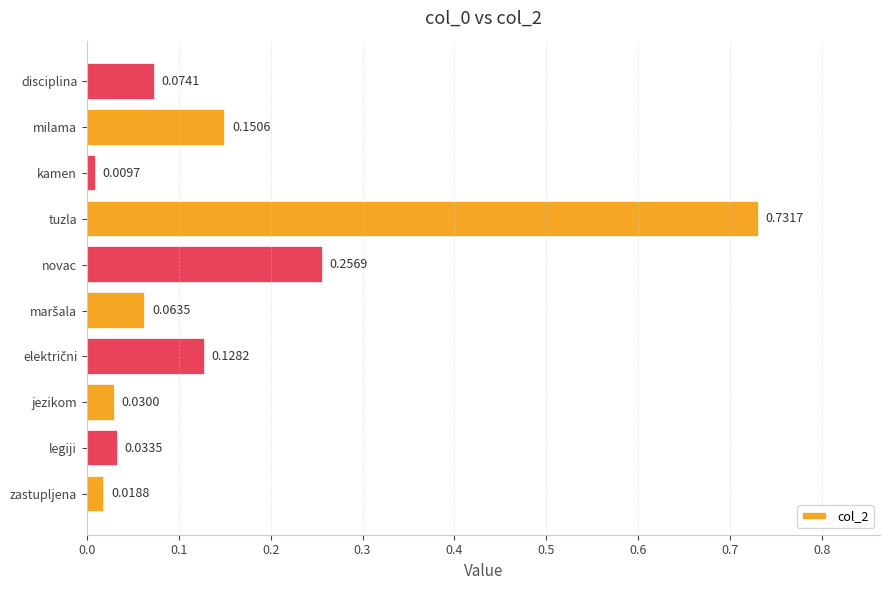

What is the sum of all values?

1.5